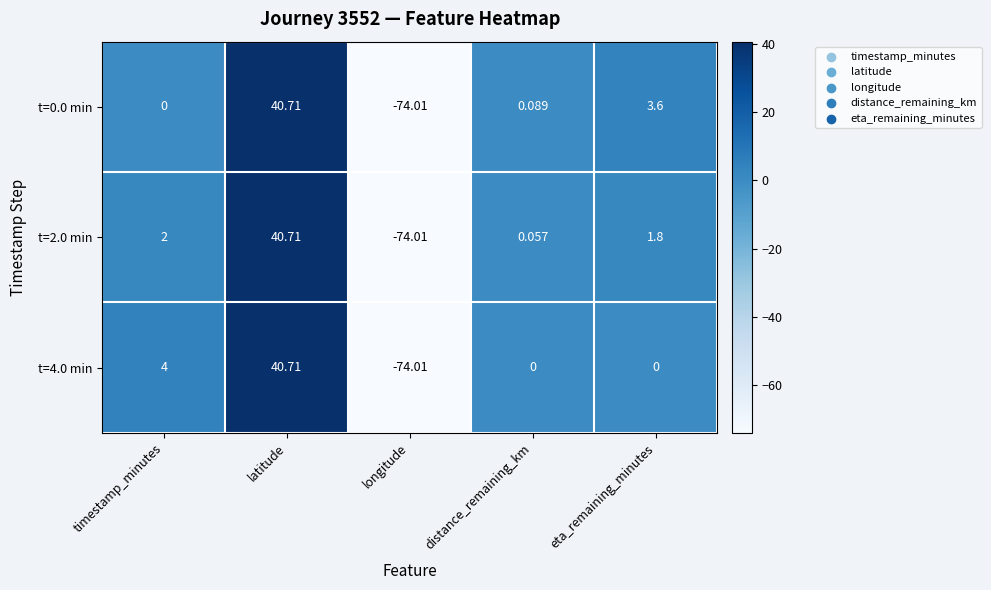

Which category has the lowest value in the t=2.0 min series?

longitude